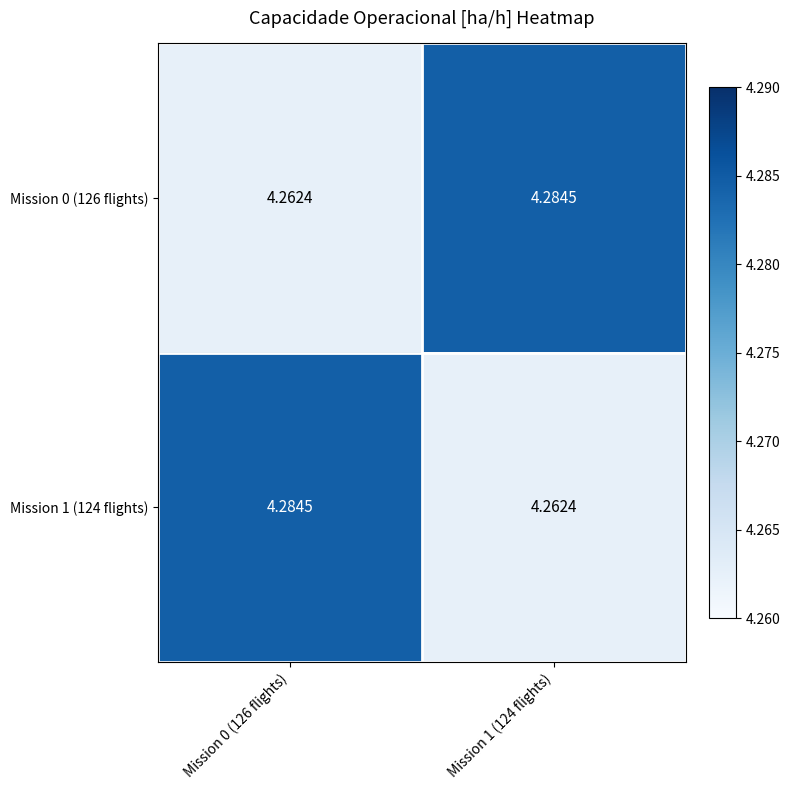

Reading left to right, transcribe all the data shown in this chart.

Mission 0 (126 flights): Mission 0 (126 flights)=4.3	Mission 1 (124 flights)=4.3
Mission 1 (124 flights): Mission 0 (126 flights)=4.3	Mission 1 (124 flights)=4.3